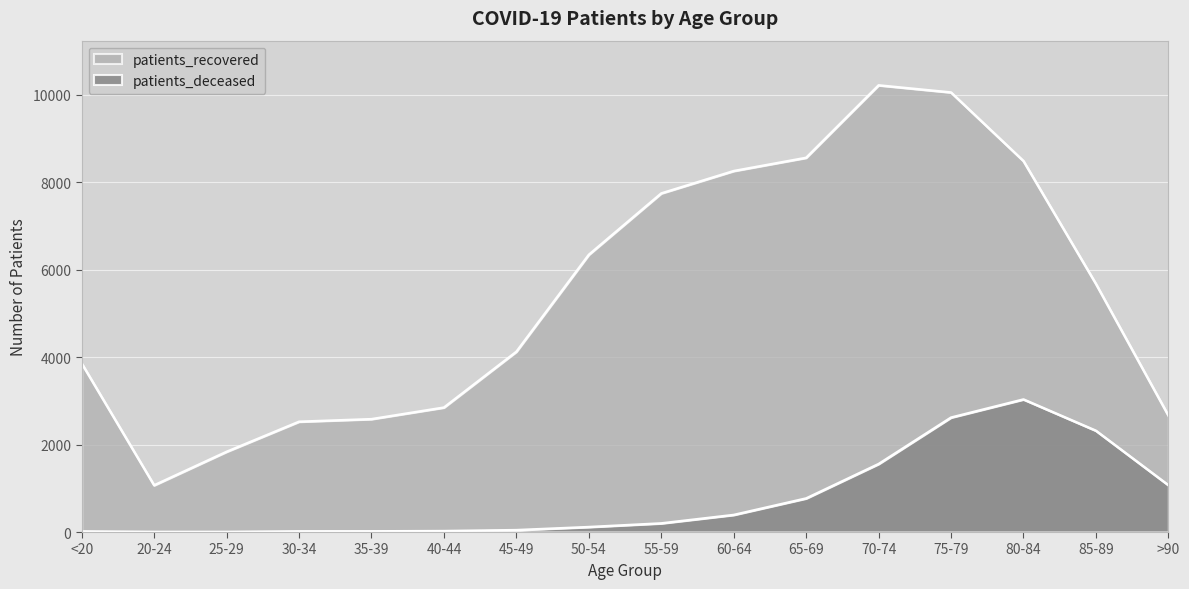

How many interior local valleys does the patients_recovered series have?

1